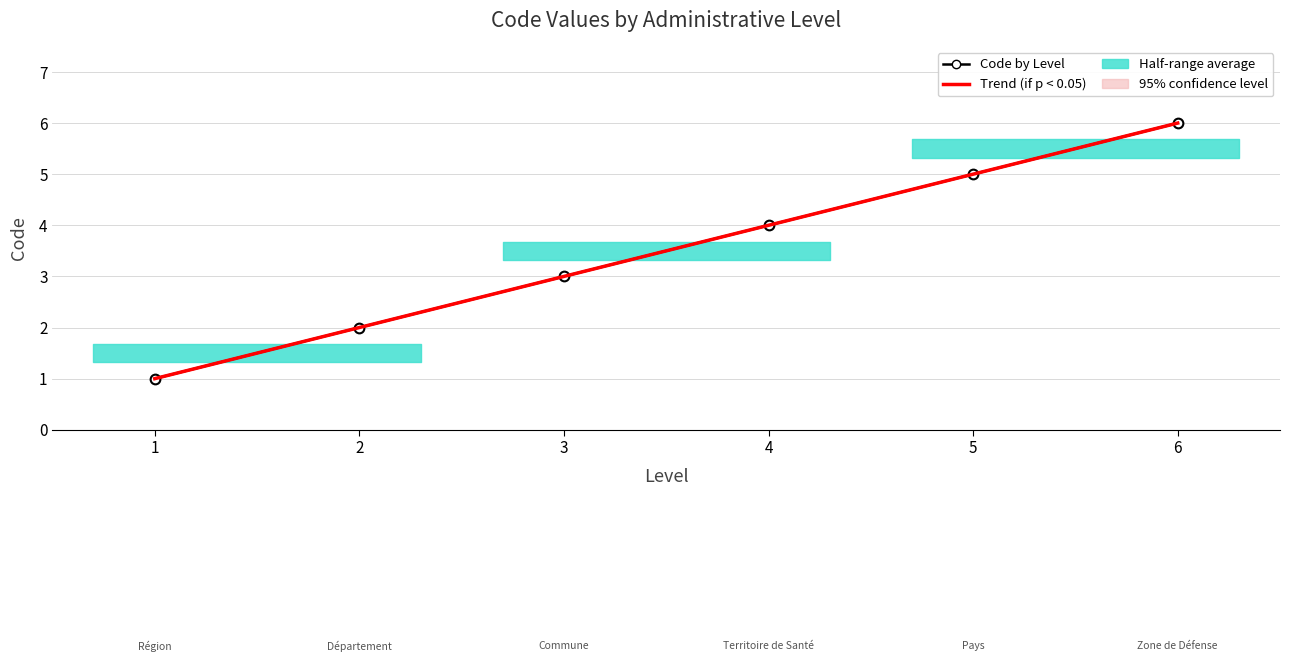

Which category has the highest value in the Trend (if p < 0.05) series?

6